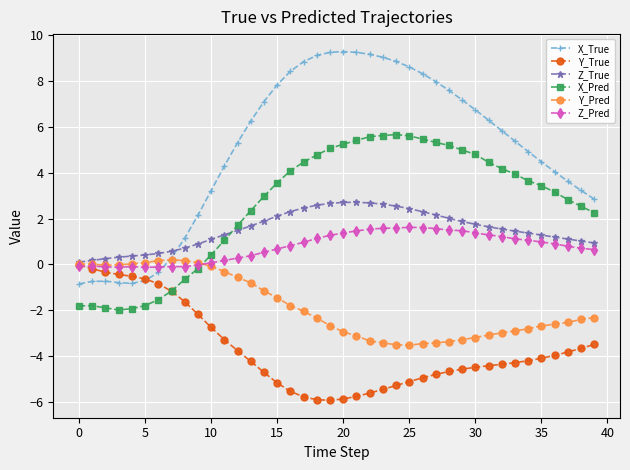

True or false: X_True has more than 1 points higher than both neighbors.

True